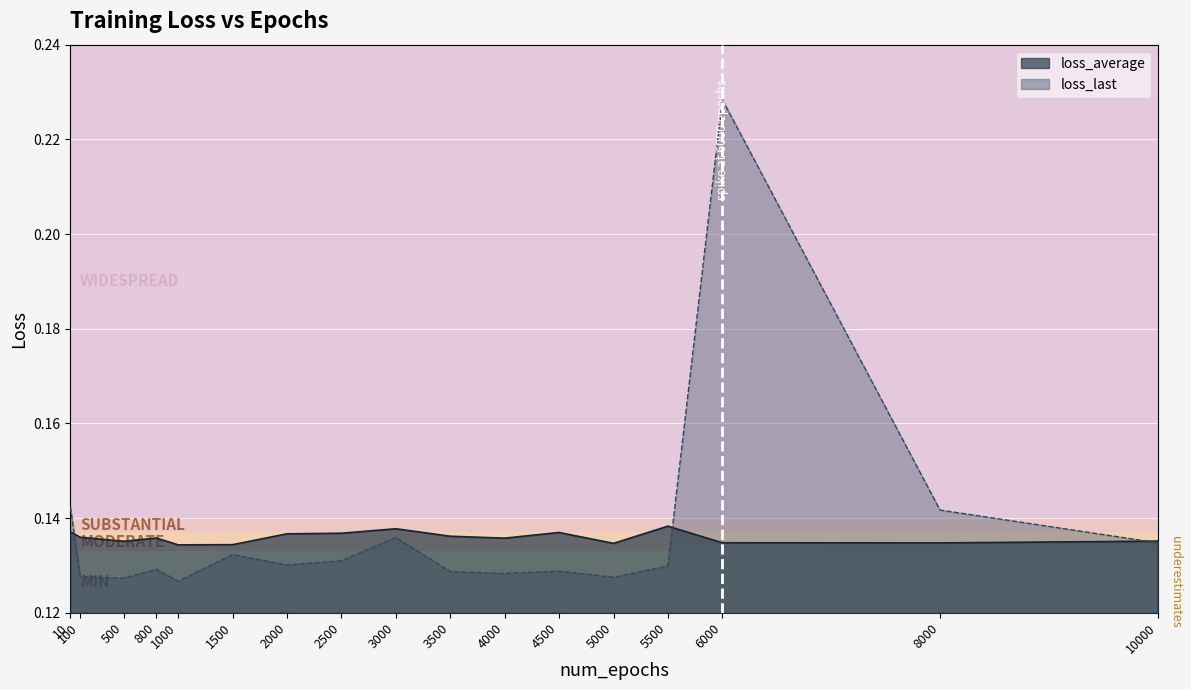

What value does the loss_average series have at 500?

0.1